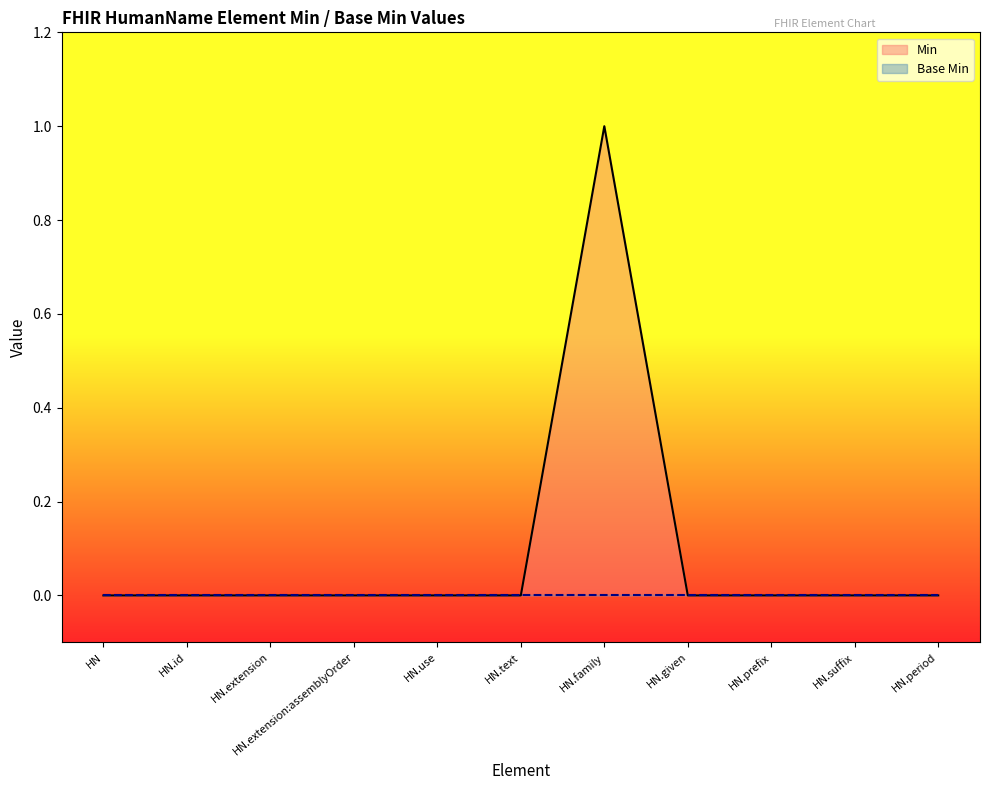

True or false: Min has more than 0 points higher than both neighbors.

True